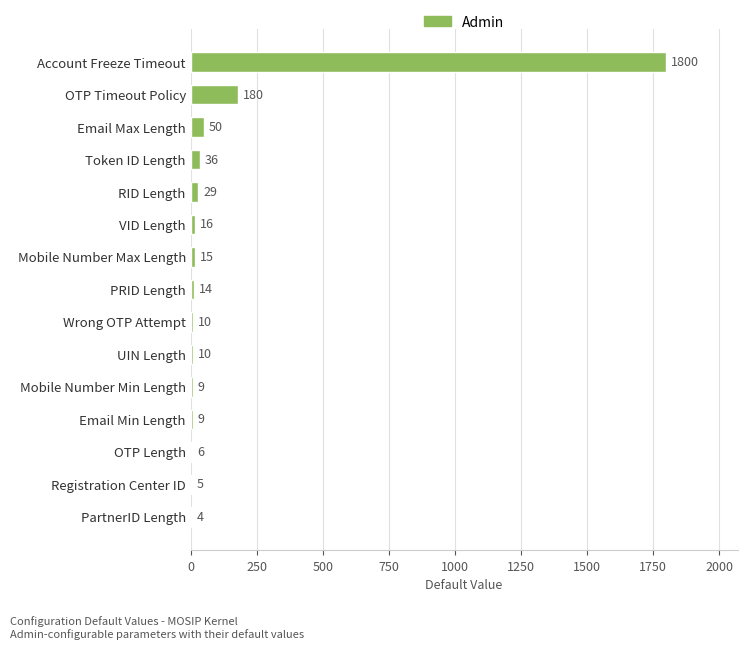

What is the sum of the values at OTP Length and VID Length?

22